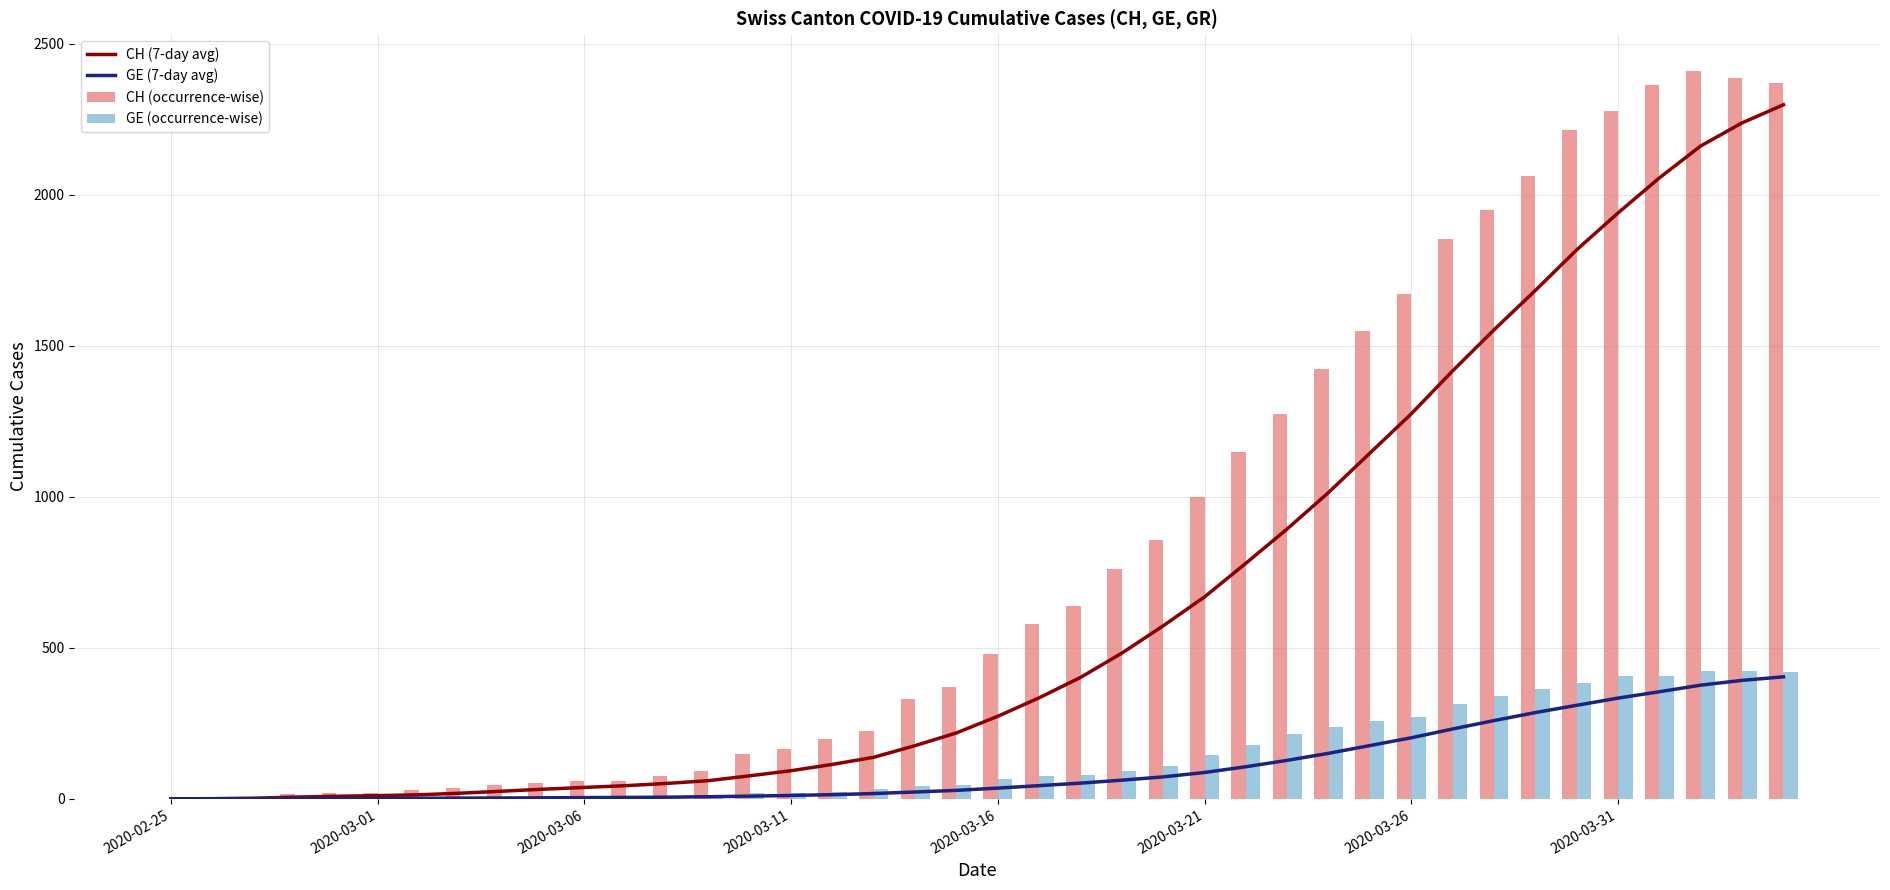

What position from the left is 2020-03-06?

3